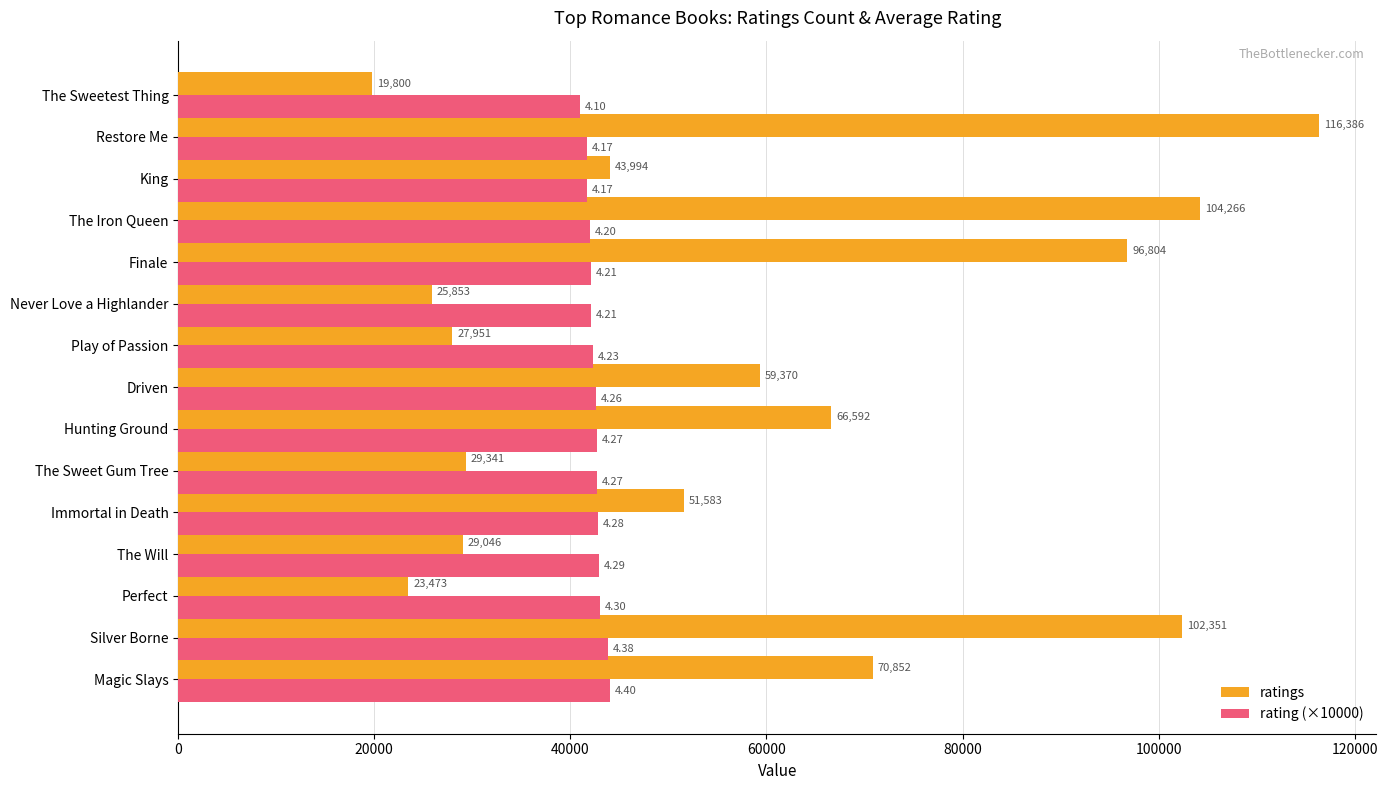

List the labels in order of ratings value, largest first.

Restore Me, The Iron Queen, Silver Borne, Finale, Magic Slays, Hunting Ground, Driven, Immortal in Death, King, The Sweet Gum Tree, The Will, Play of Passion, Never Love a Highlander, Perfect, The Sweetest Thing